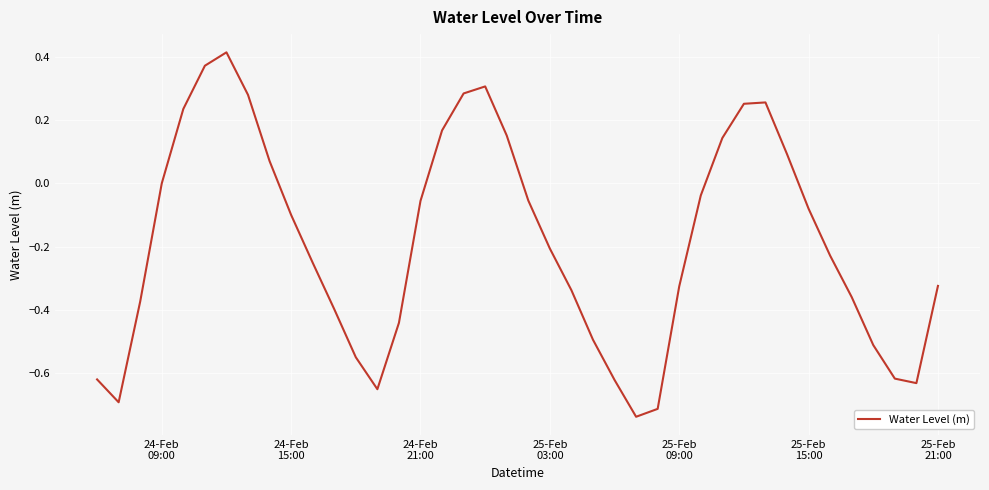

What is the difference between the maximum and minimum values?

1.2